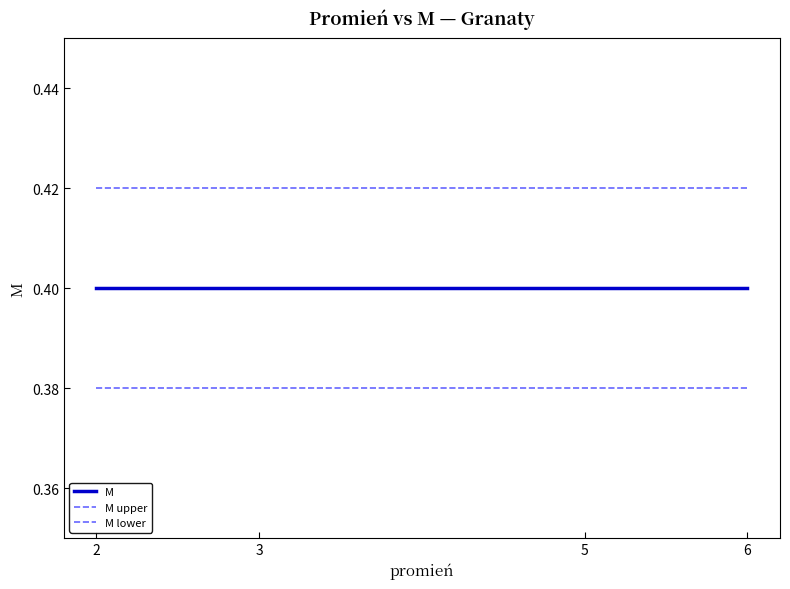

At which category does the chart reach its minimum across all series?

2